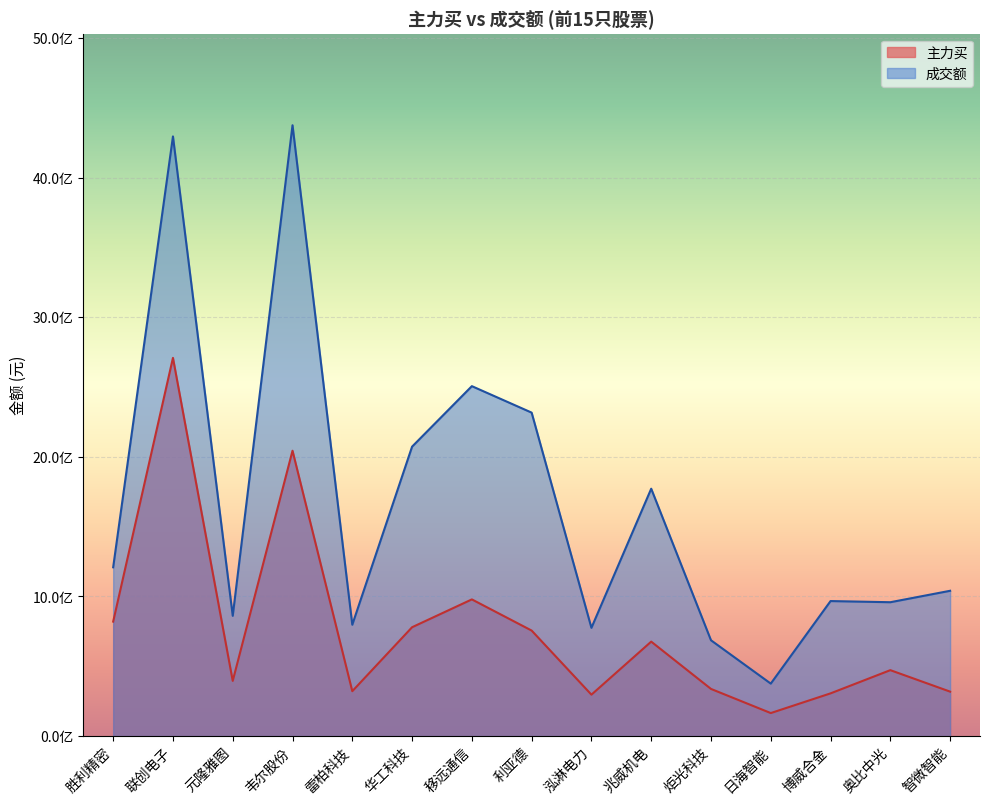

Between 雷柏科技 and 兆威机电, which series saw the biggest shift?

成交额